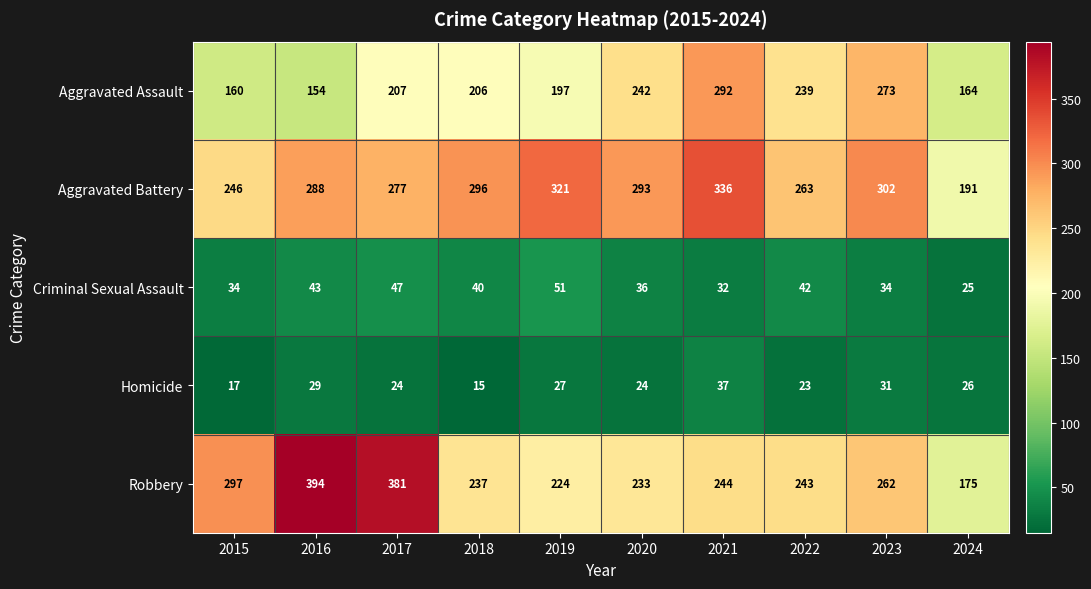

How many data points does each series have?

10